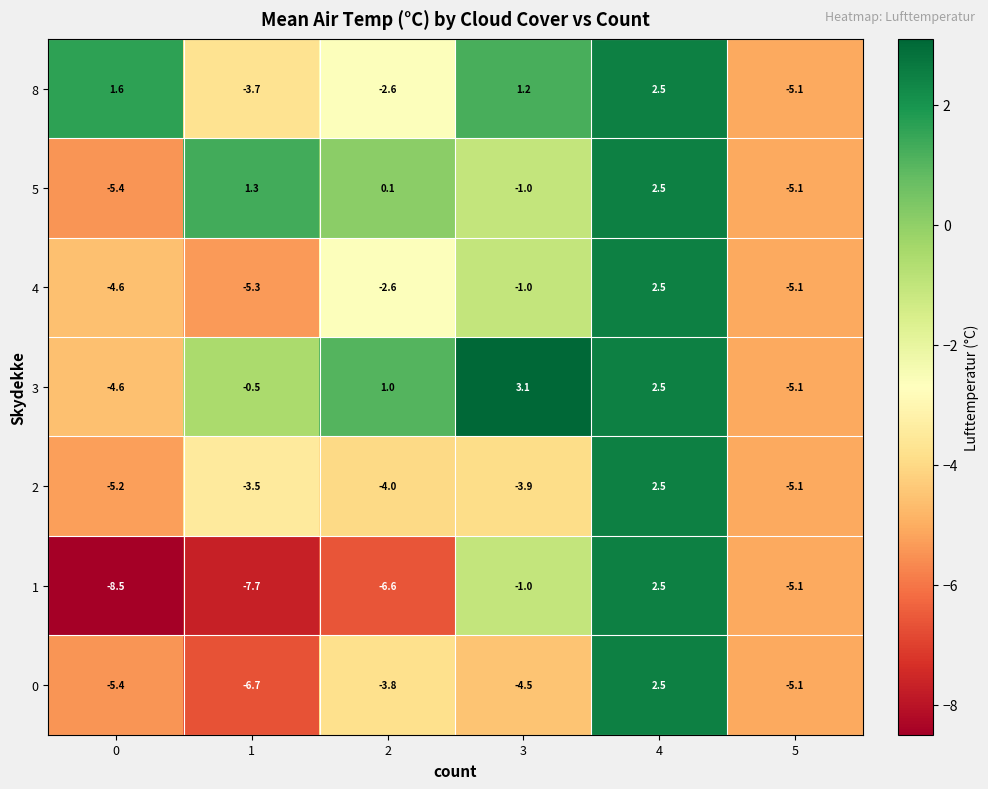

List the labels in order of 5 value, largest first.

4, 1, 2, 3, 5, 0